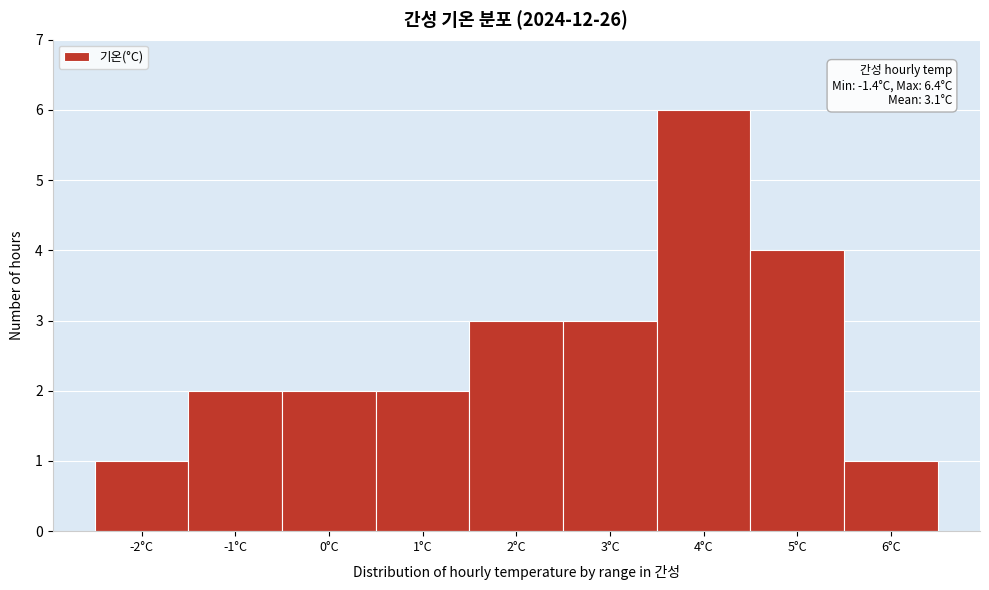

Reading left to right, extract all data points from this chart.

1	2	2	2	3	3	6	4	1